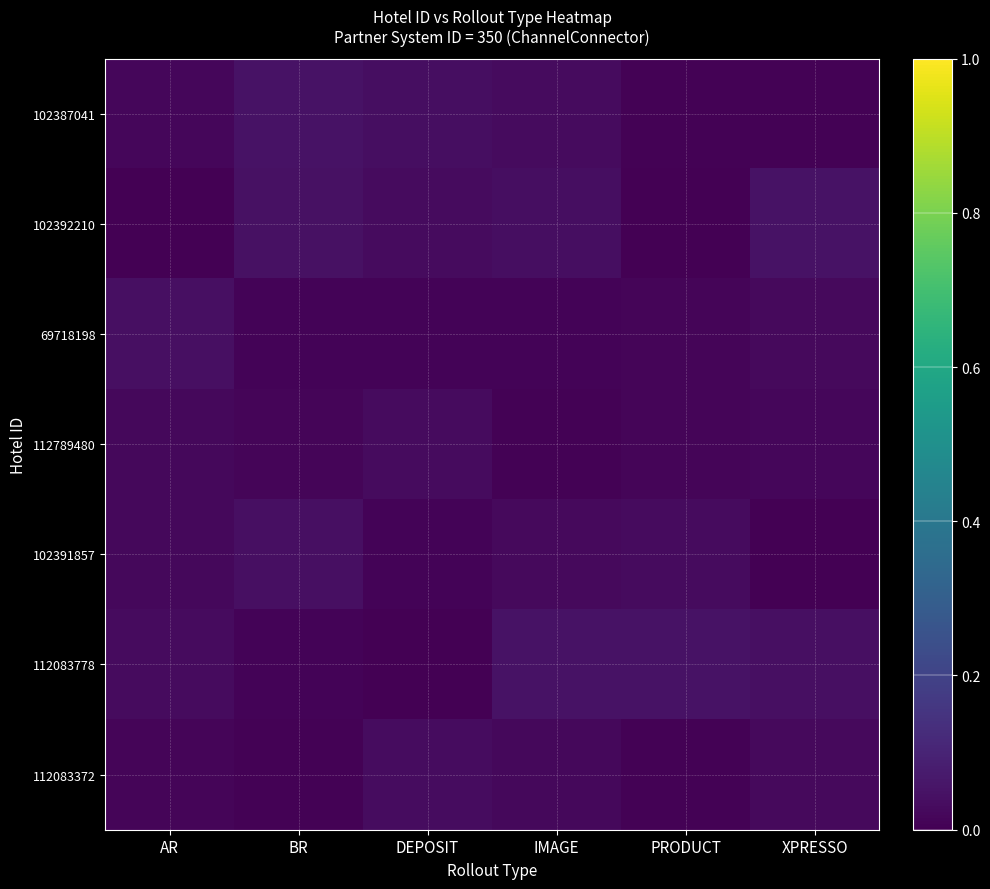

Which series changed the most between BR and IMAGE?

112083778